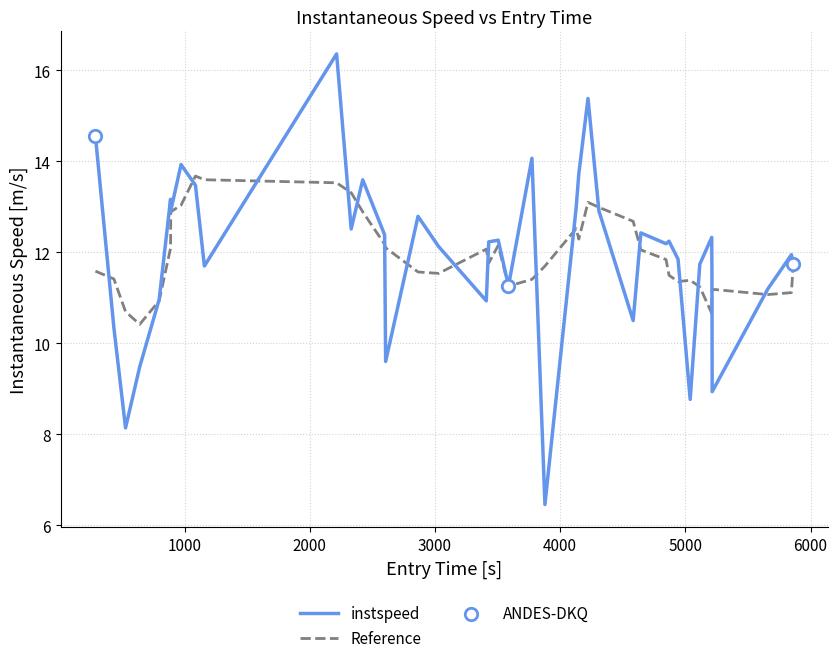

Which series has the largest range (max minus min)?

instspeed